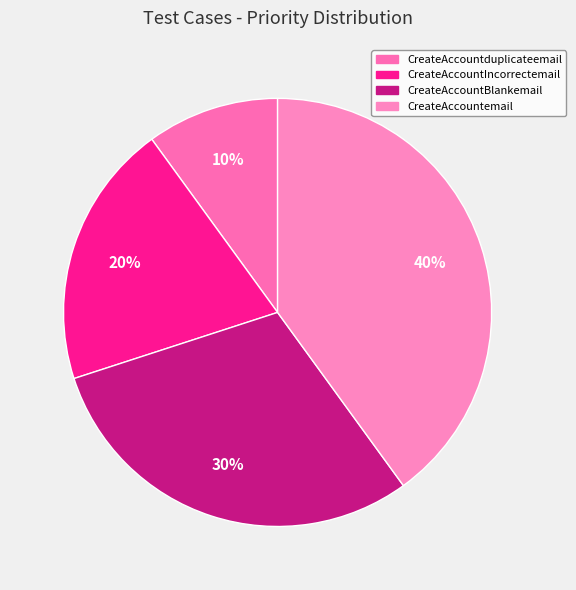

Does CreateAccountIncorrectemail account for over 50% of the chart?

No